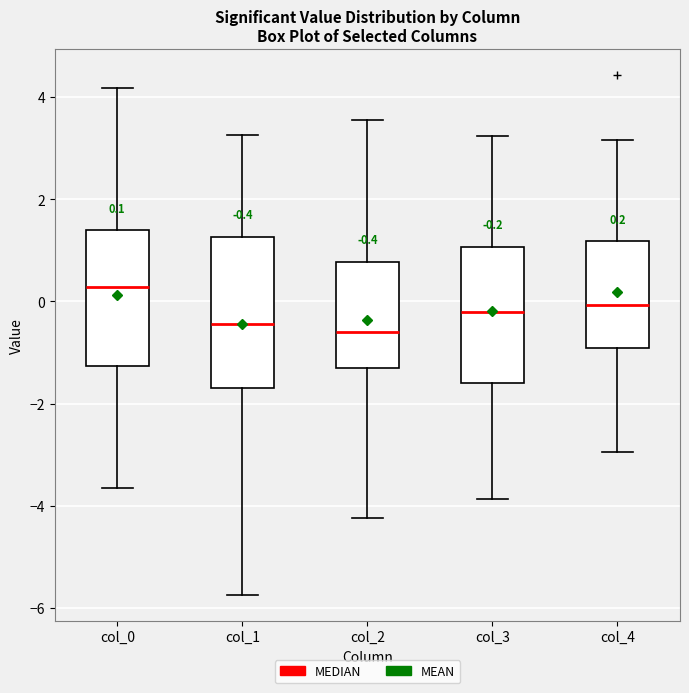

Comparing the boxes themselves (not the whiskers), which one is the tallest?

col_1